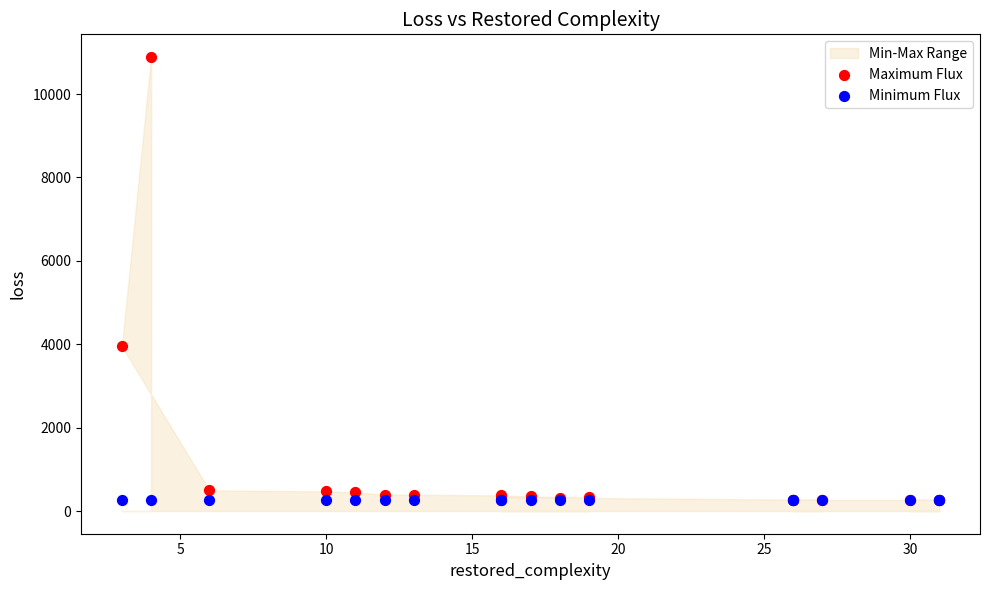

In the Maximum Flux series, what Y value is closest to 5577?

3948.2